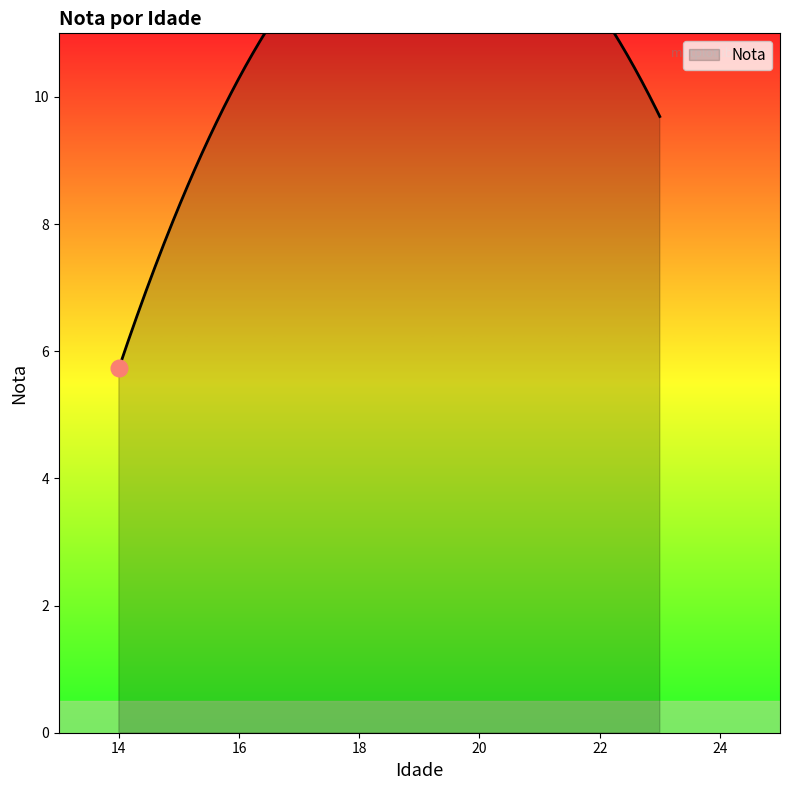

How many lines are shown in the chart?

1